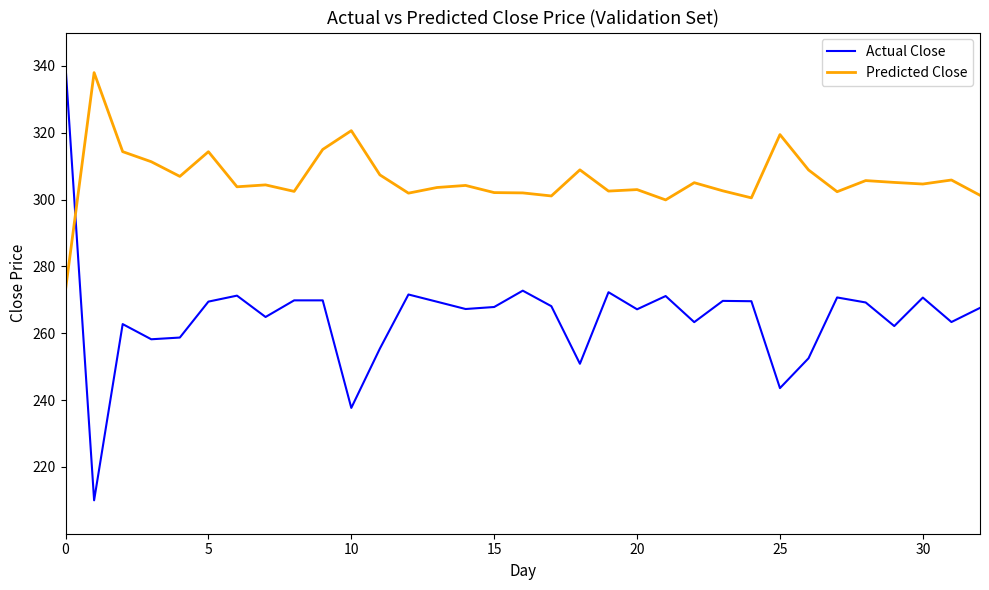

What is the difference between the maximum and minimum values in the Predicted Close series?

65.0